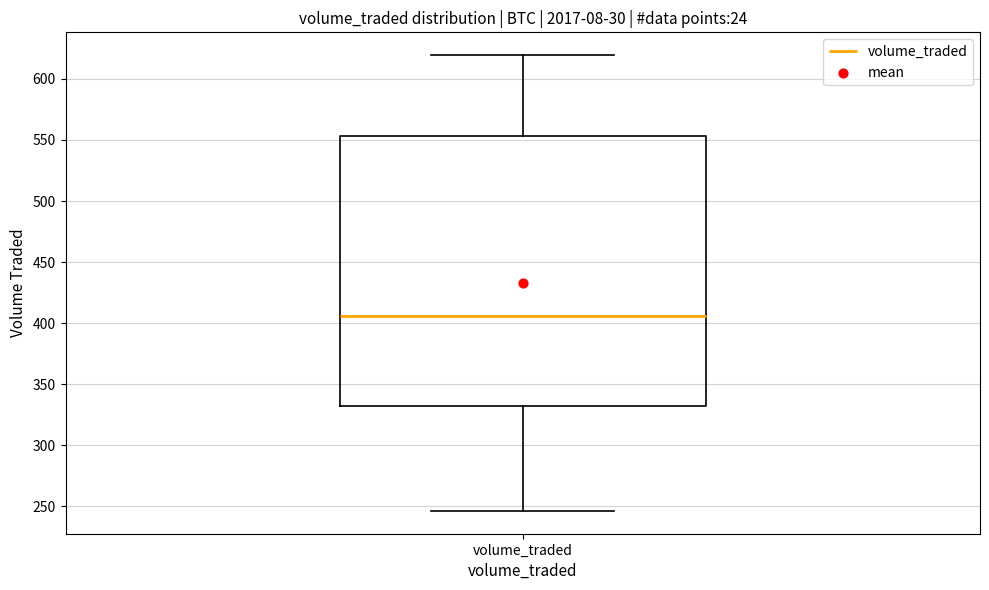

Where does the lower whisker of the box for volume_traded end on the y-axis? The values are not printed on the chart, so give them approximately, as read against the axis.

245